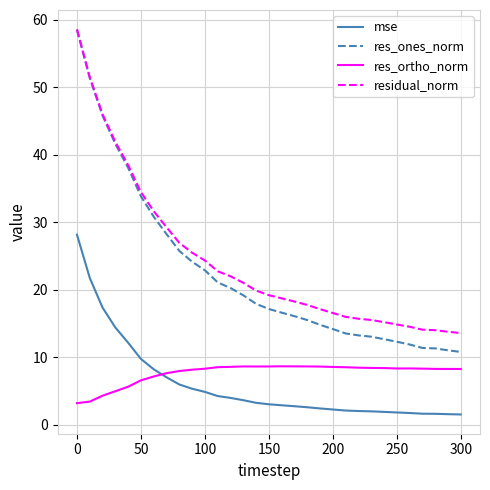

Which series has the largest range (max minus min)?

res_ones_norm